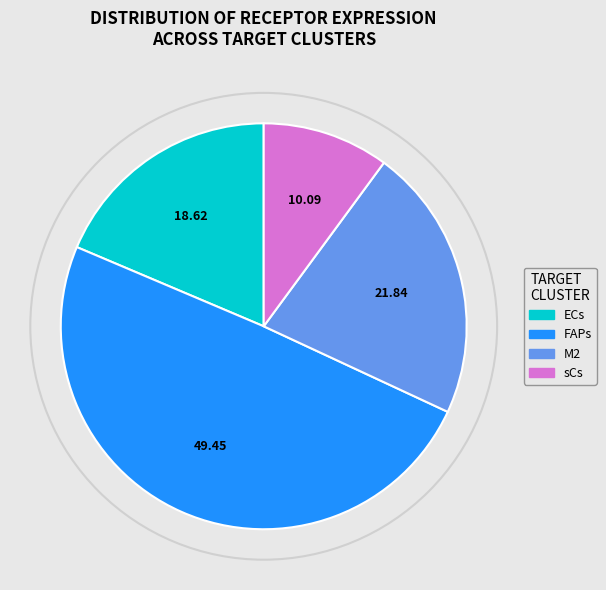

Is there a majority slice in this chart?

No